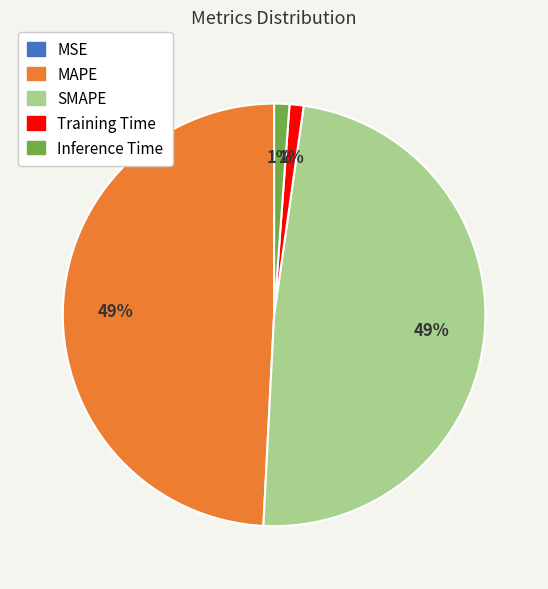

What percentage is the SMAPE slice, to the nearest percent?

49%